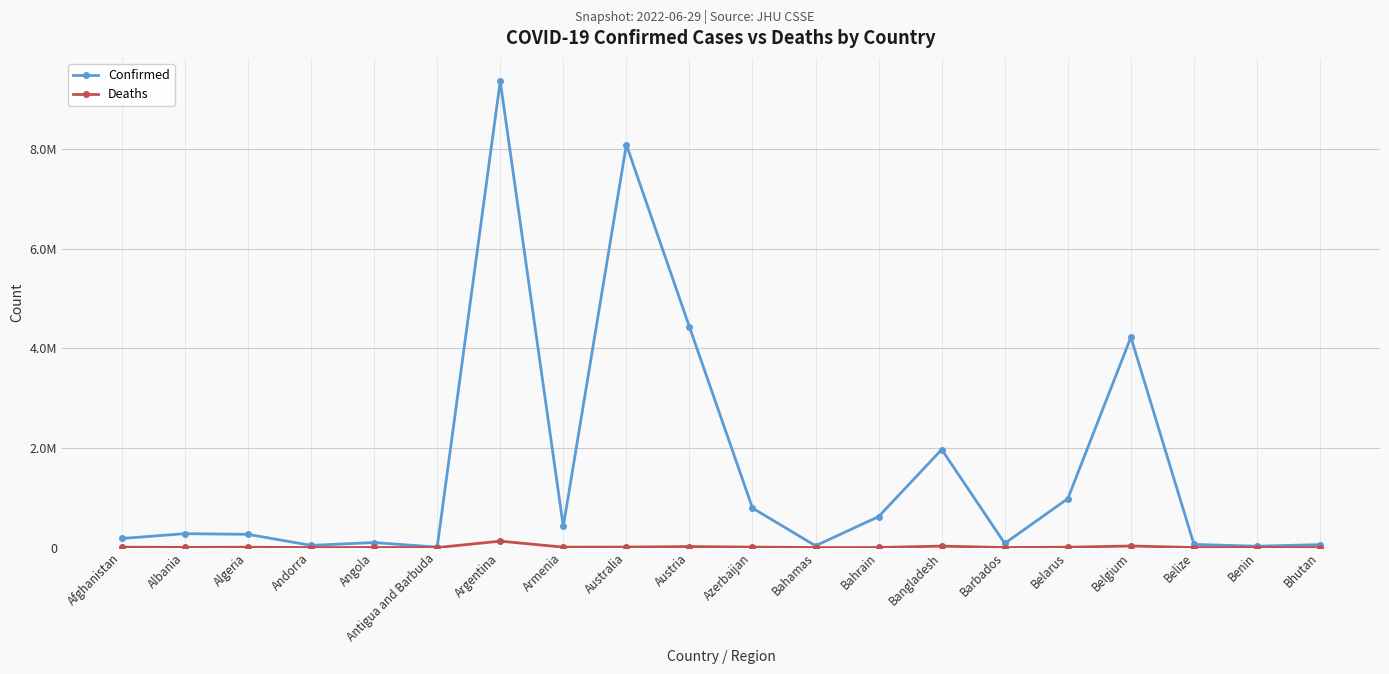

True or false: Confirmed has more than 1 interior local peaks.

True